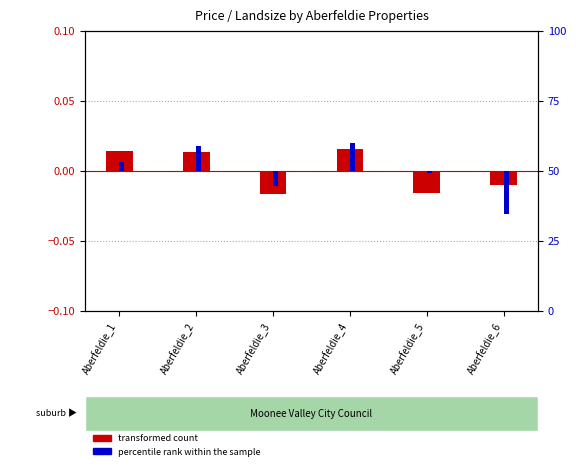

What are all the series names shown in the legend?

transformed count, percentile rank within the sample